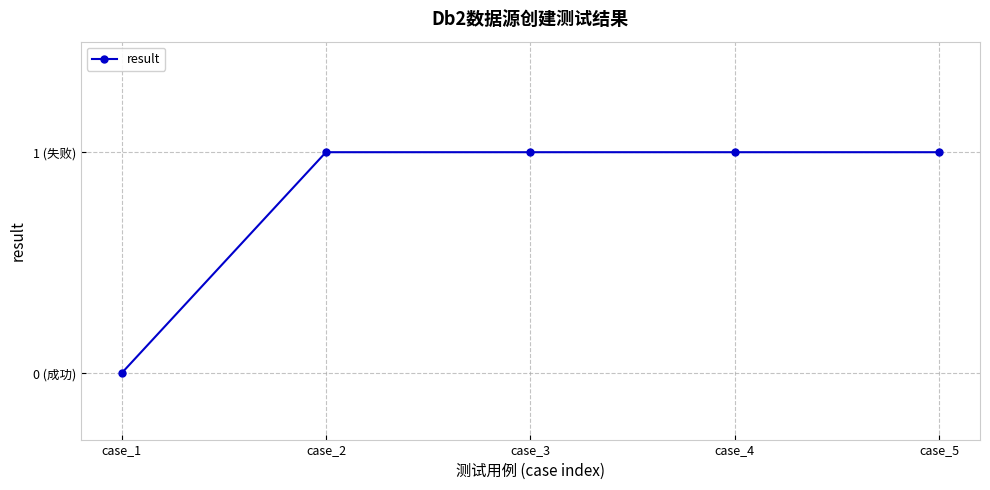

Rank the categories by value from highest to lowest.

case_2, case_3, case_4, case_5, case_1